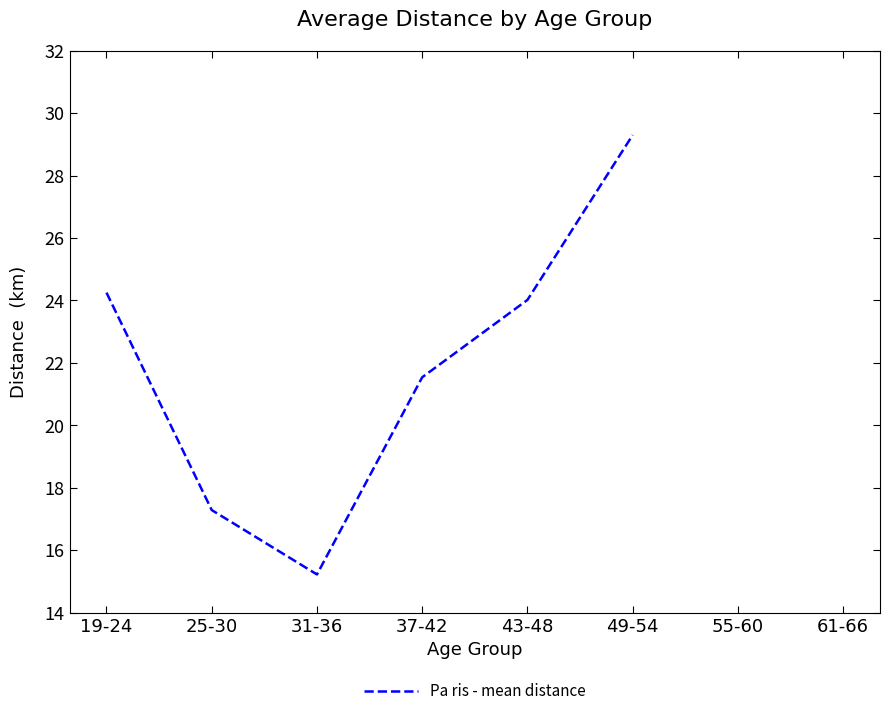

Rank the categories by value from highest to lowest.

49-54, 19-24, 43-48, 37-42, 25-30, 31-36, 55-60, 61-66